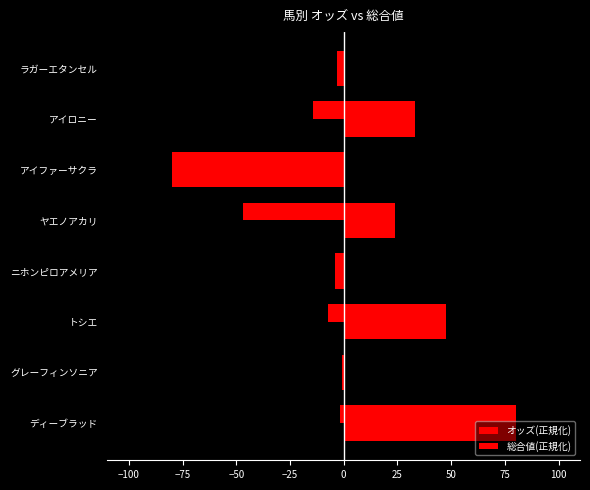

How many data points are above -4?

3